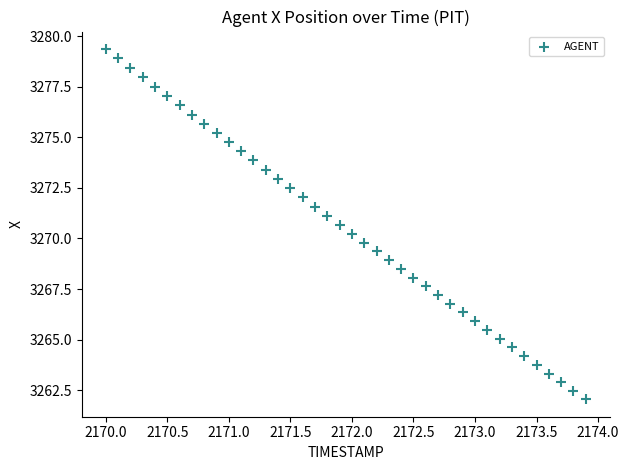

What is the range of X values (max minus min)?

3.9